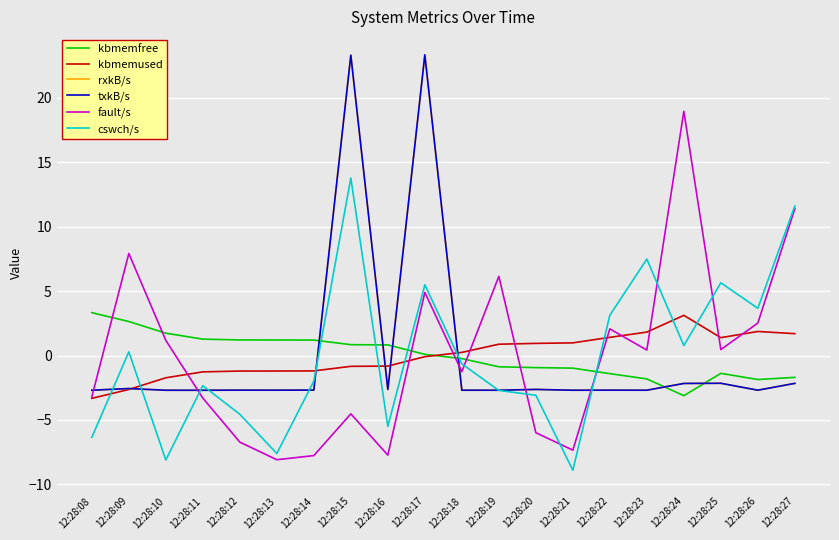

What is the difference between the highest and lowest values at 12:28:17?

23.4